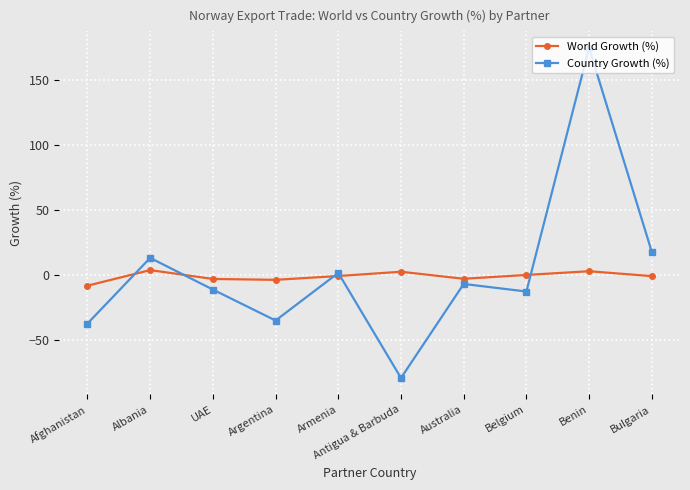

Is the value of Country Growth (%) at Antigua & Barbuda greater than the value of World Growth (%) at Australia?

No